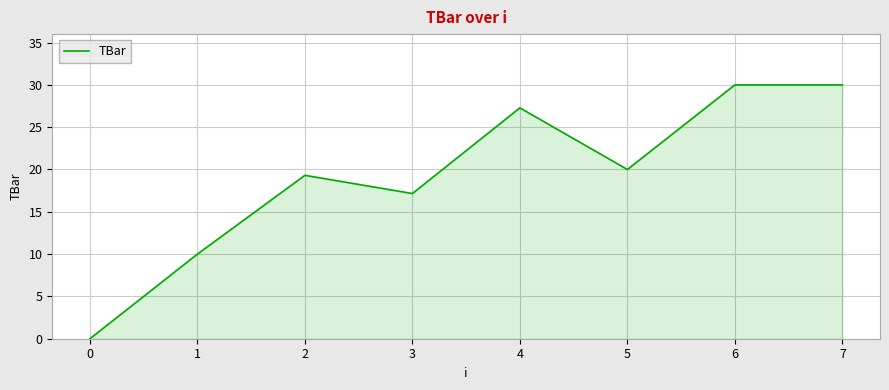

Which has a higher value, 2 or 4?

4